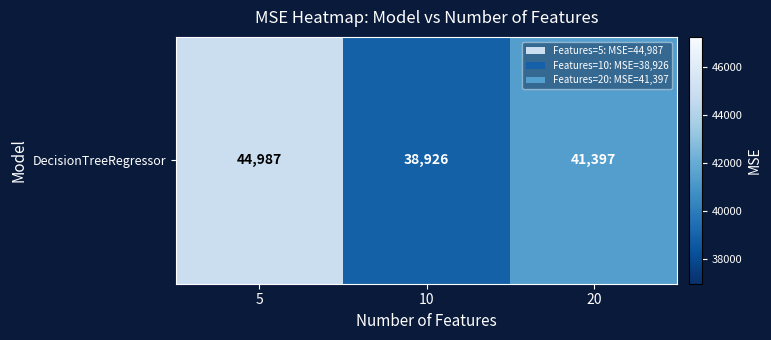

What is the average value?

41769.9